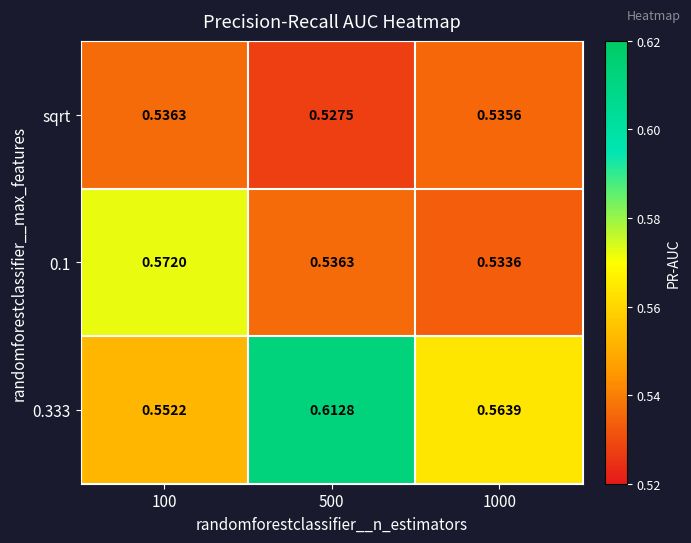

Is the value of 0.1 at 1000 greater than the value of sqrt at 1000?

No